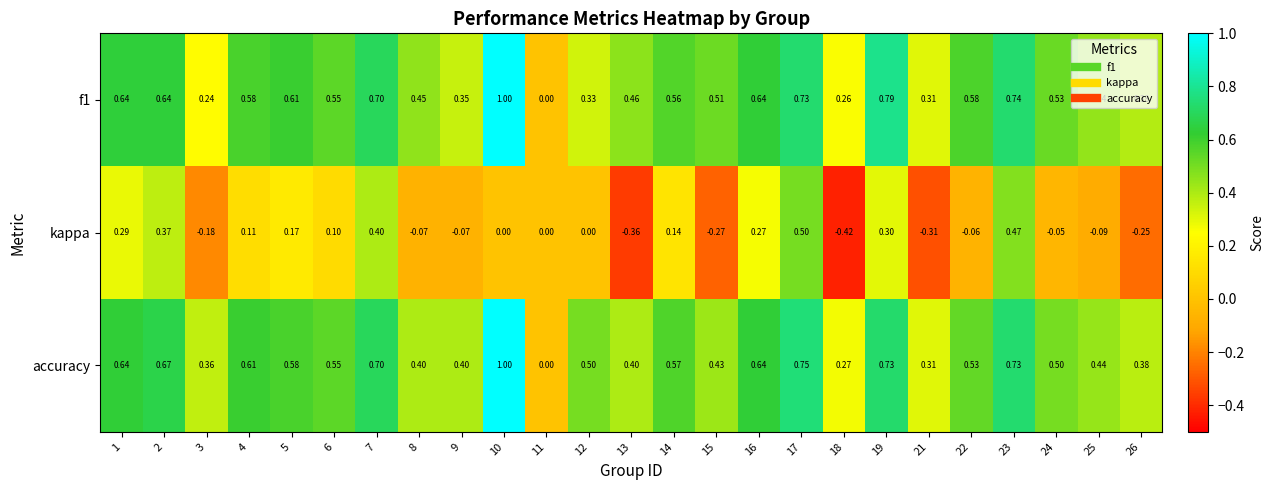

How many data points does each series have?

25